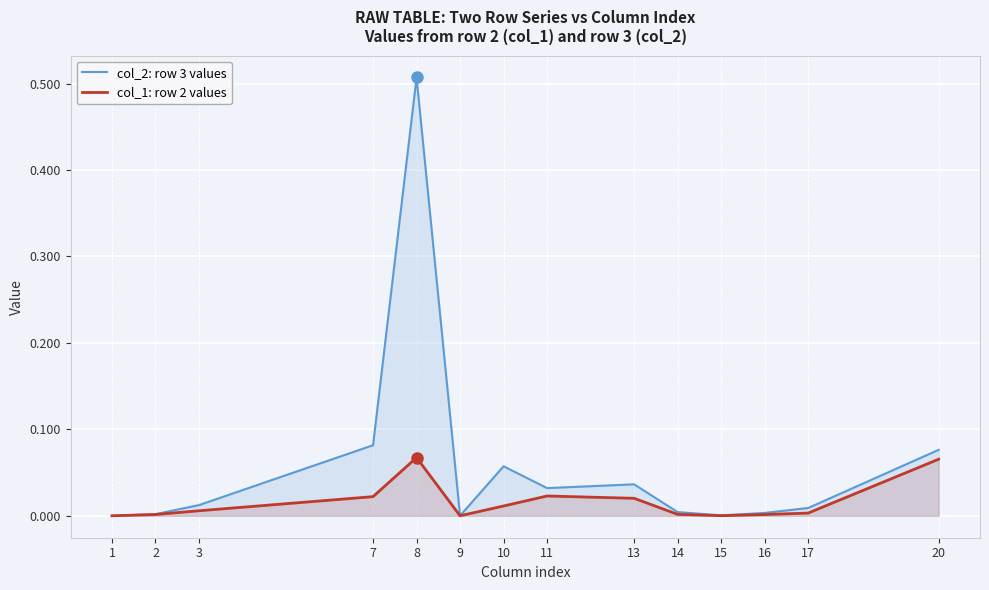

At which category is the sum across all series the highest?

8